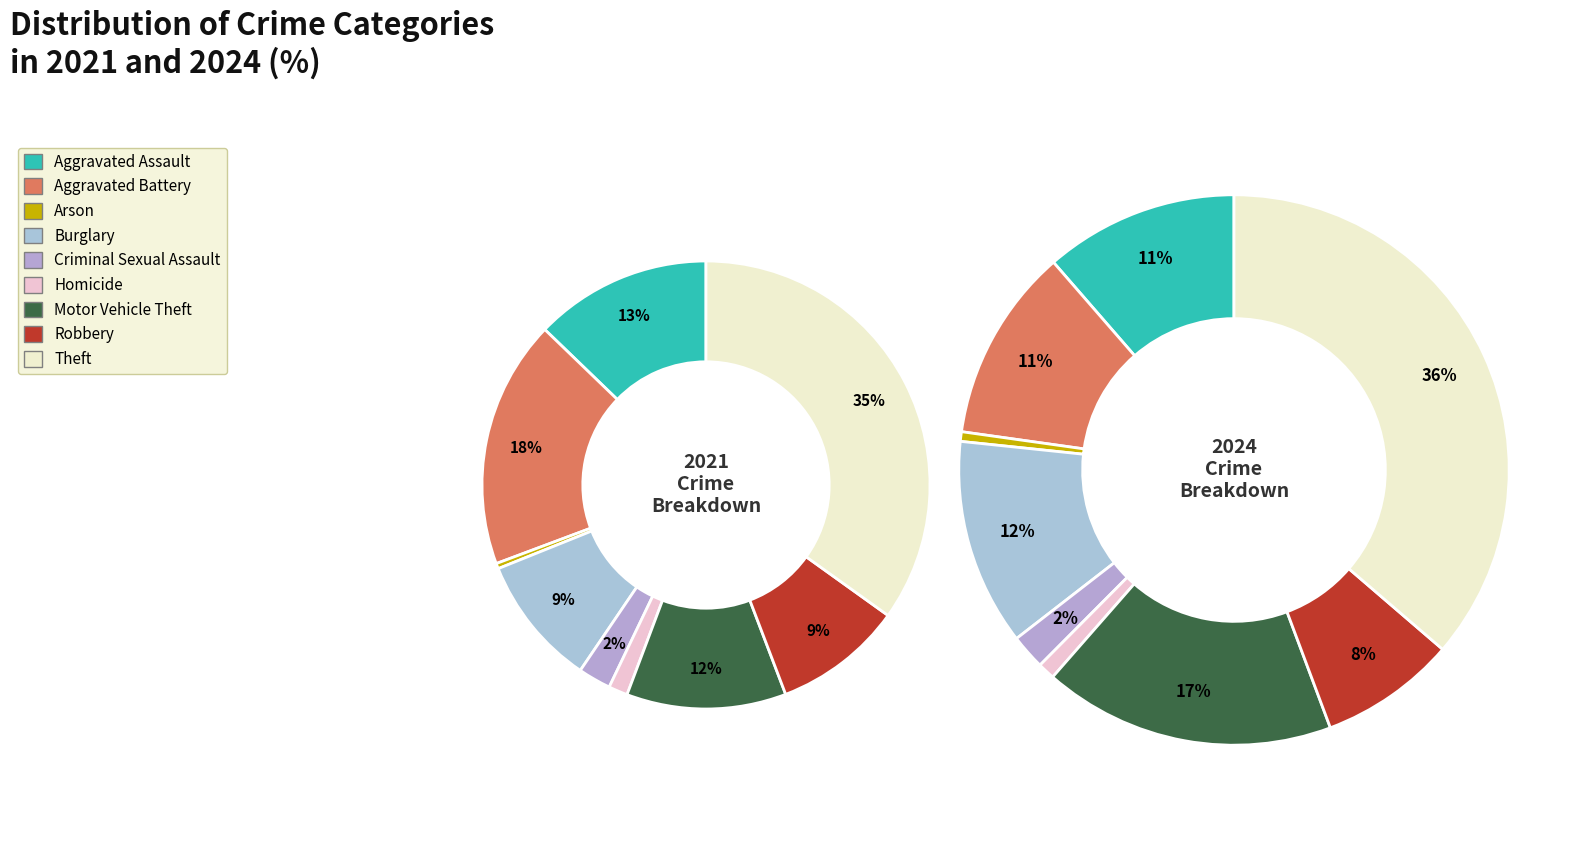

Count the number of slices in the pie.

9